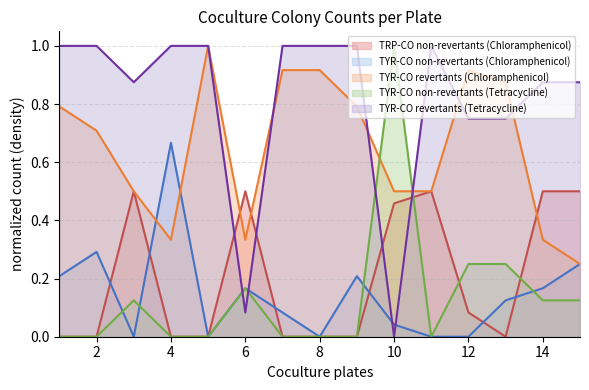

How many TYR-CO non-revertants (Tetracycline) values are between 0 and 1?

15